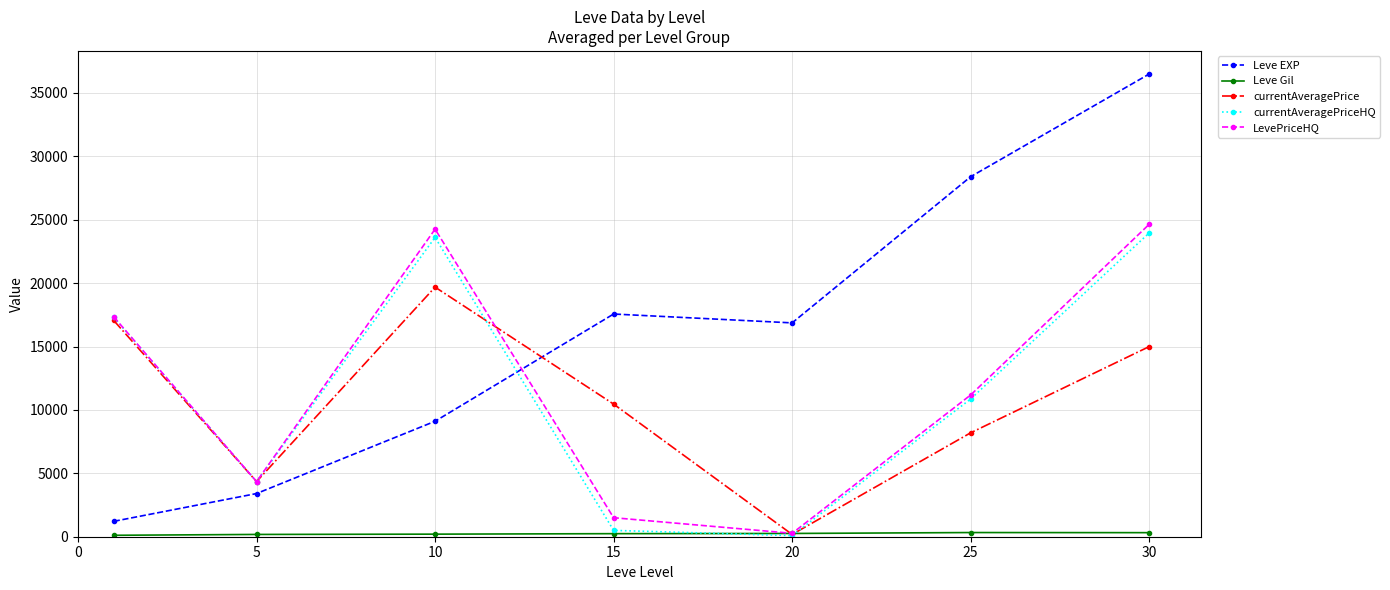

True or false: currentAveragePriceHQ has more than 1 points higher than both neighbors.

False